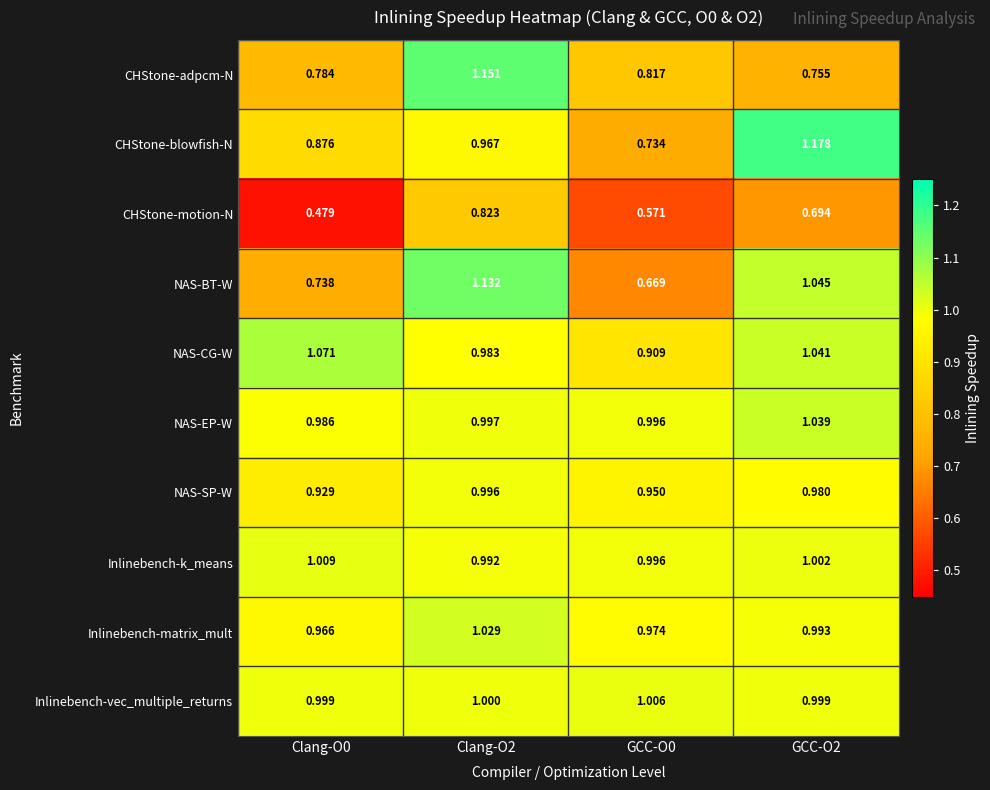

Count the number of categories in the chart.

4